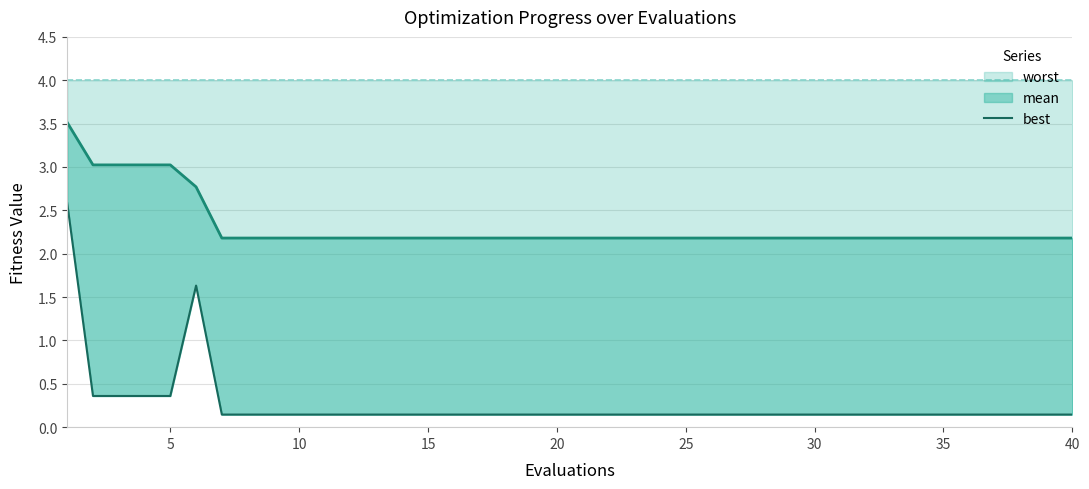

What is the sum of all worst values?

160.0